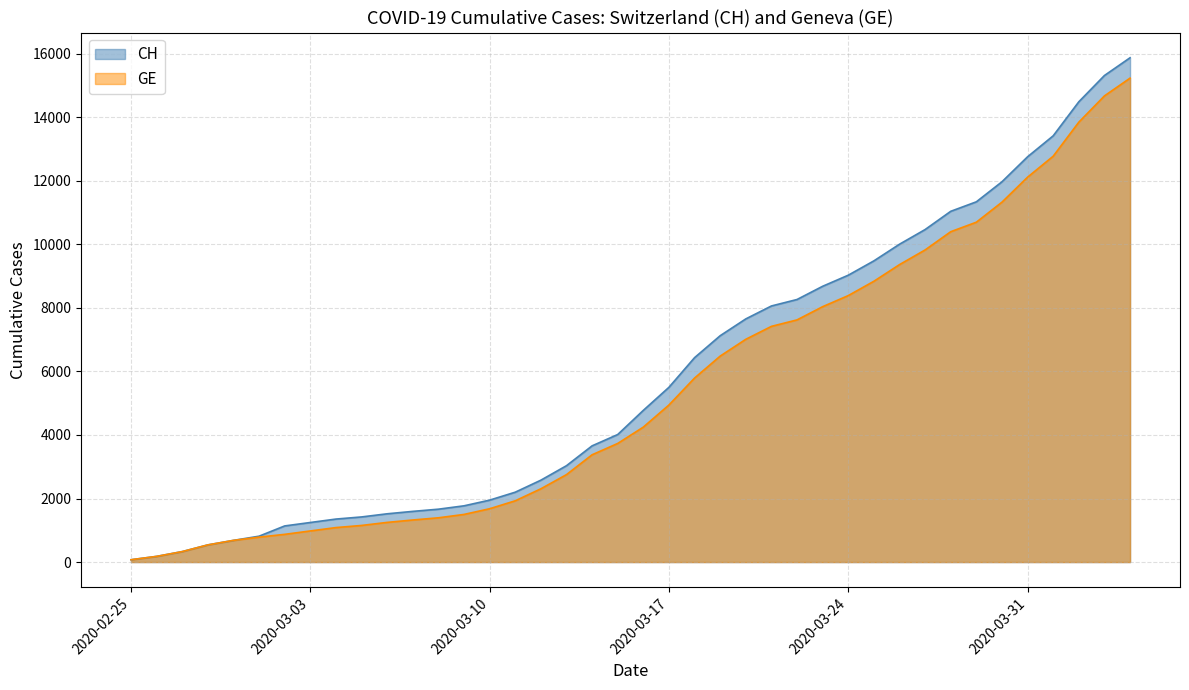

Reading left to right, list all the values displayed in this chart.

CH: 2020-02-25=73	2020-02-26=178	2020-02-27=329	2020-02-28=540	2020-02-29=682	2020-03-01=814	2020-03-02=1137	2020-03-03=1245	2020-03-04=1353	2020-03-05=1420	2020-03-06=1519	2020-03-07=1595	2020-03-08=1664	2020-03-09=1770	2020-03-10=1949	2020-03-11=2199	2020-03-12=2577	2020-03-13=3033	2020-03-14=3658	2020-03-15=4014	2020-03-16=4775	2020-03-17=5501	2020-03-18=6434	2020-03-19=7125	2020-03-20=7654	2020-03-21=8061	2020-03-22=8265	2020-03-23=8681	2020-03-24=9030	2020-03-25=9481	2020-03-26=10005	2020-03-27=10467	2020-03-28=11041	2020-03-29=11340	2020-03-30=11971	2020-03-31=12758	2020-04-01=13418	2020-04-02=14489	2020-04-03=15316	2020-04-04=15875
GE: 2020-02-25=73	2020-02-26=178	2020-02-27=329	2020-02-28=540	2020-02-29=682	2020-03-01=784	2020-03-02=872	2020-03-03=979	2020-03-04=1085	2020-03-05=1152	2020-03-06=1248	2020-03-07=1324	2020-03-08=1393	2020-03-09=1499	2020-03-10=1678	2020-03-11=1928	2020-03-12=2306	2020-03-13=2752	2020-03-14=3377	2020-03-15=3733	2020-03-16=4248	2020-03-17=4944	2020-03-18=5792	2020-03-19=6483	2020-03-20=7012	2020-03-21=7419	2020-03-22=7623	2020-03-23=8039	2020-03-24=8388	2020-03-25=8839	2020-03-26=9363	2020-03-27=9825	2020-03-28=10399	2020-03-29=10698	2020-03-30=11329	2020-03-31=12116	2020-04-01=12776	2020-04-02=13847	2020-04-03=14674	2020-04-04=15233